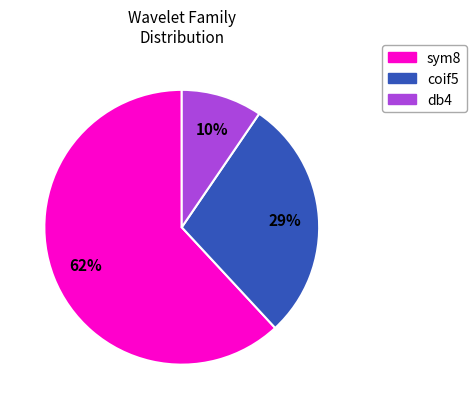

Is the sum of sym8 and db4 greater than half?

Yes